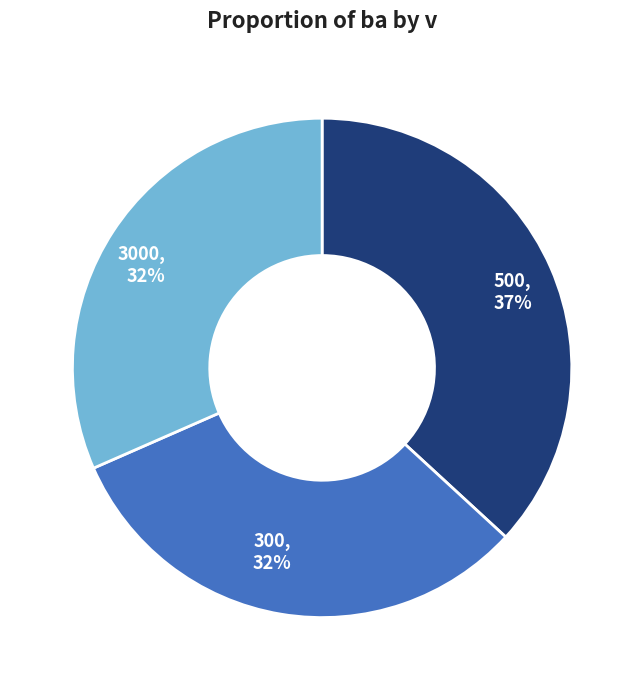

Approximately how many times larger is the value at 500 compared to 300?

1.2